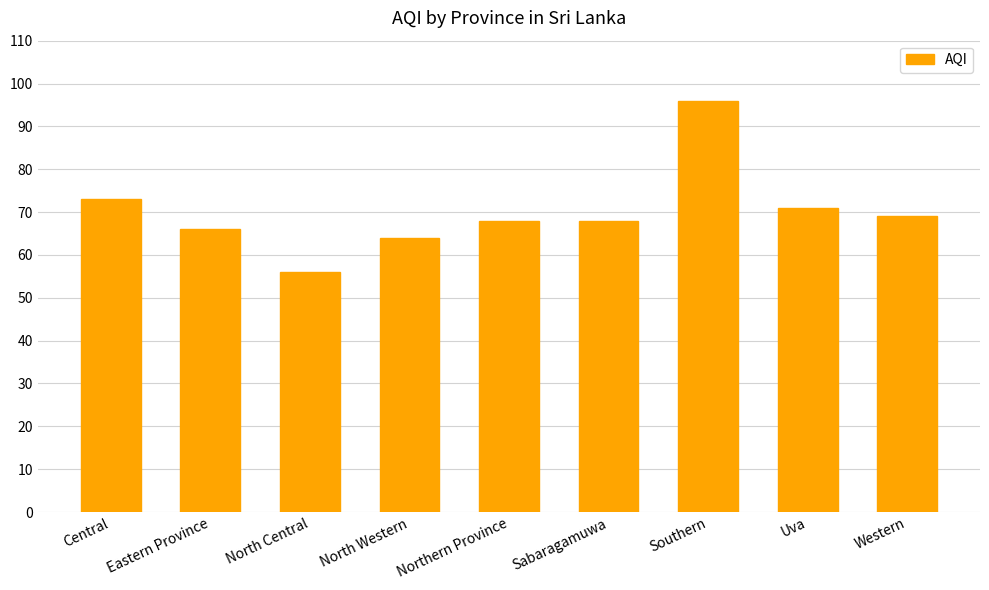

Count the number of data series in this chart.

1